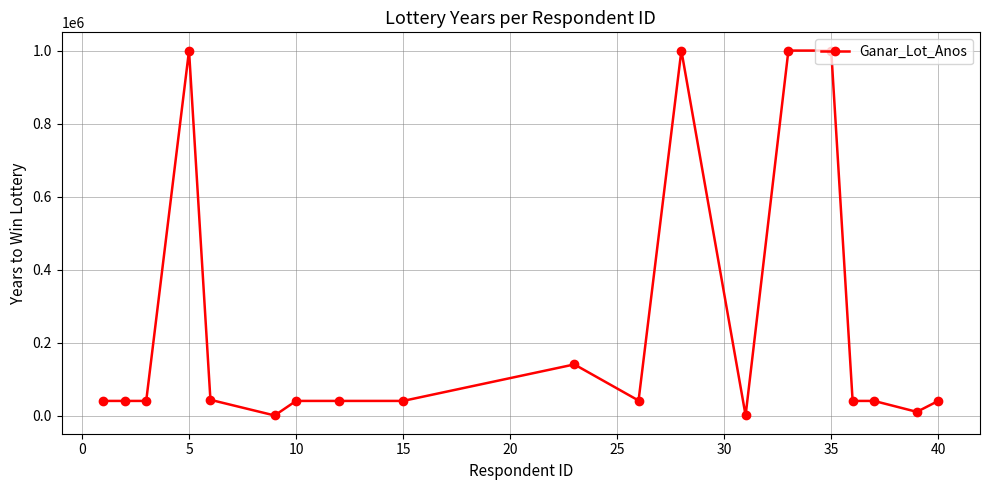

Does the chart have visible grid lines?

Yes